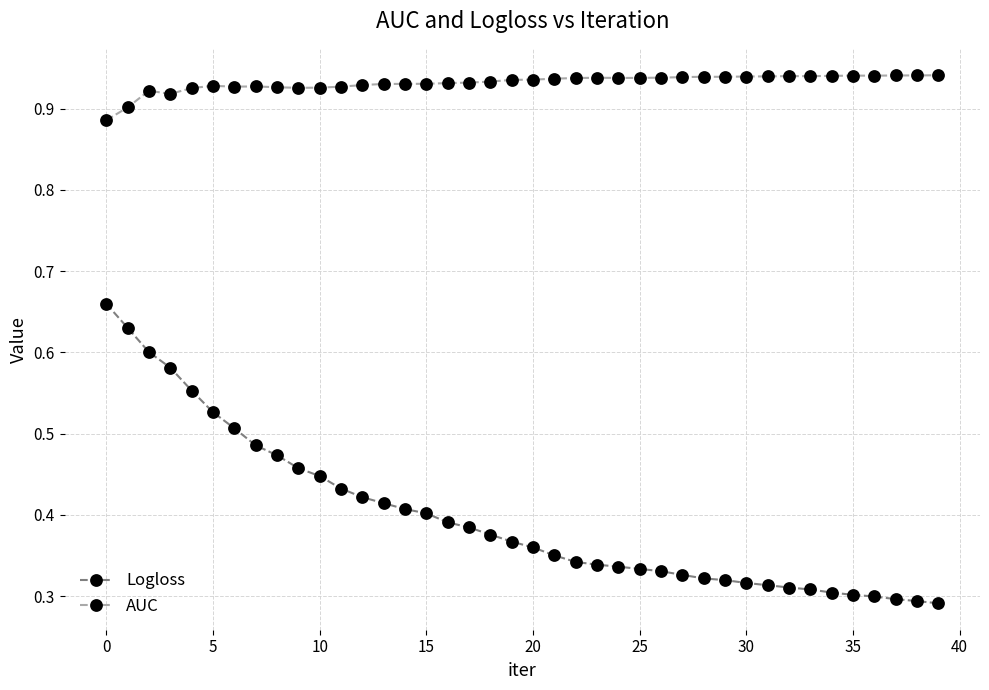

How many Logloss values are between 0 and 1?

40